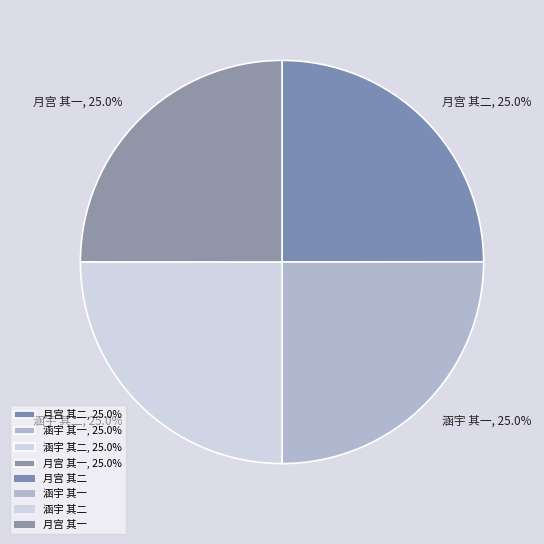

How many segments does this pie chart have?

4